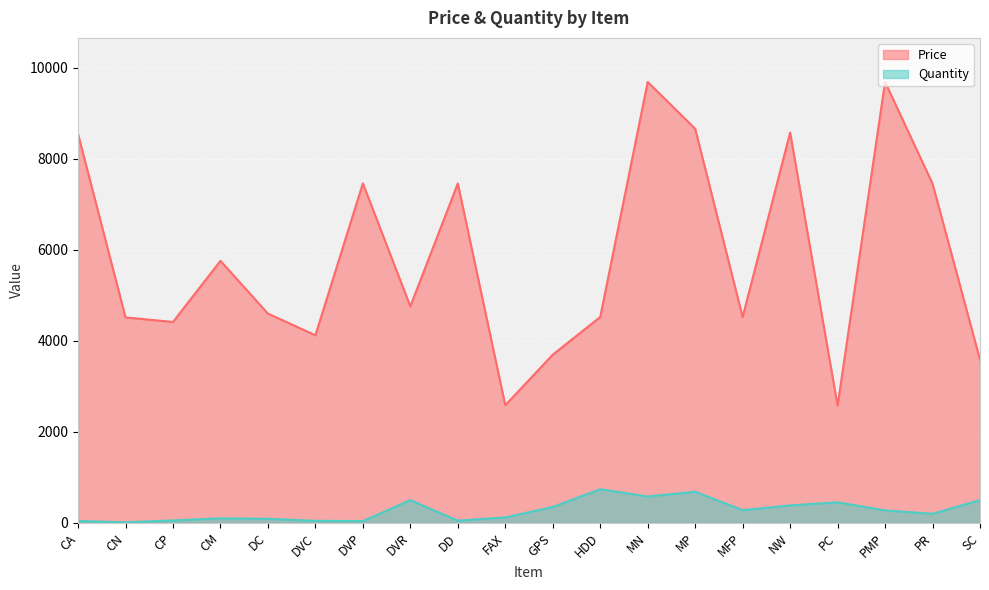

True or false: Quantity and Price cross at least once.

False